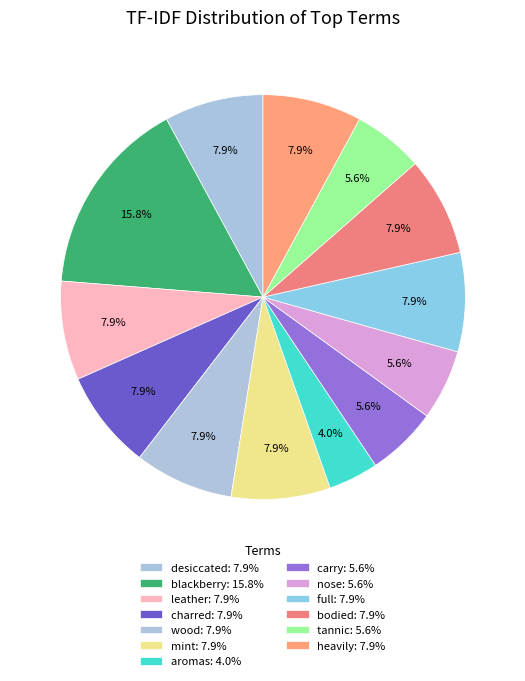

How many slices are in this pie chart?

13